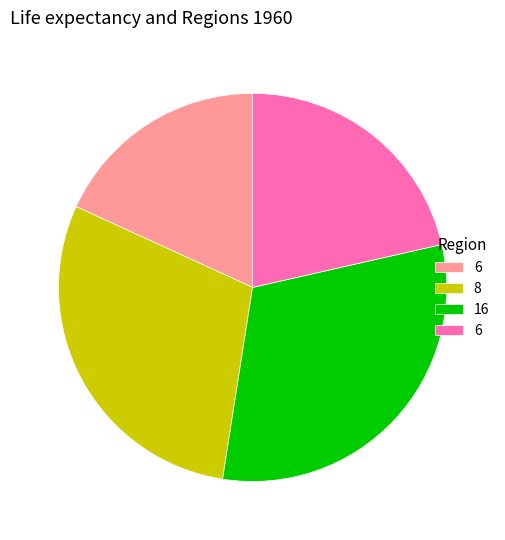

Is there any slice that represents more than half of the pie?

No